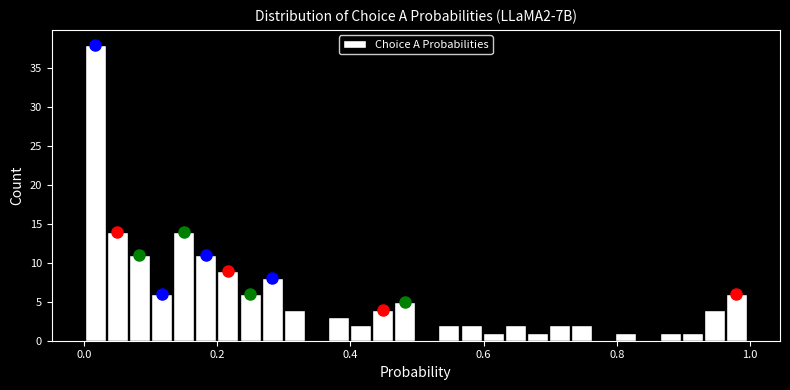

Read against the x-axis, roughly where is the centre of the tallest bar?

0.02